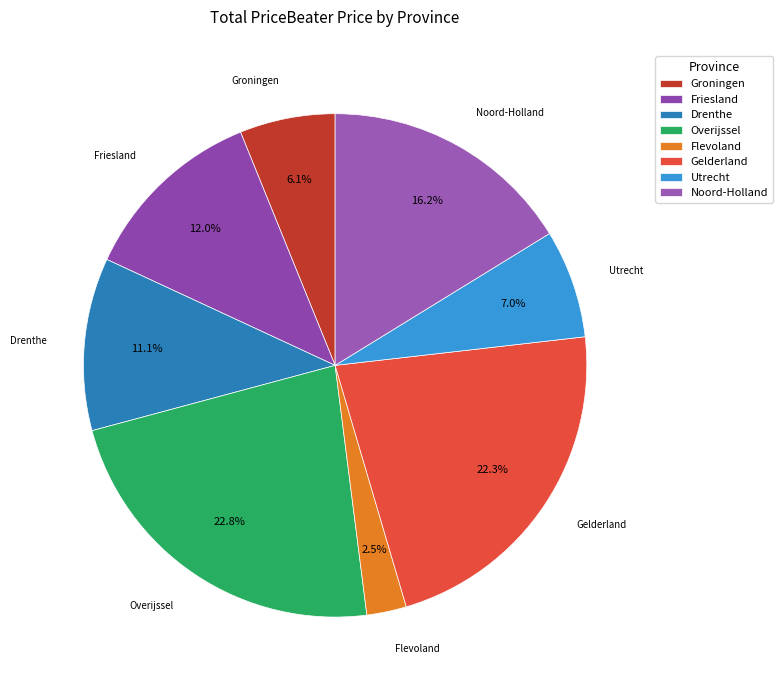

To the nearest percent, what is the difference between the largest and smallest slice percentages?

20%